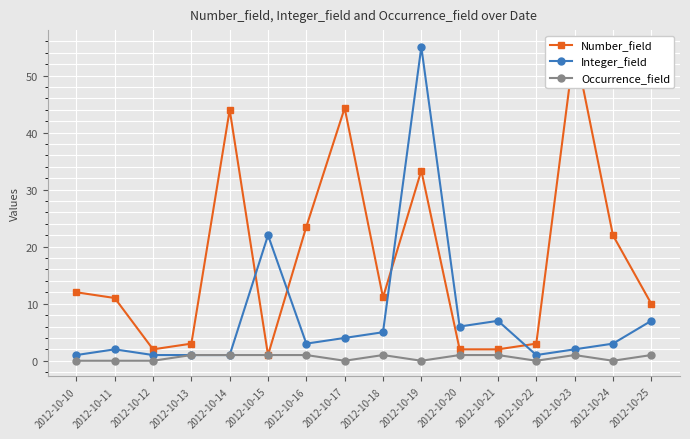

What are all the series names shown in the legend?

Number_field, Integer_field, Occurrence_field